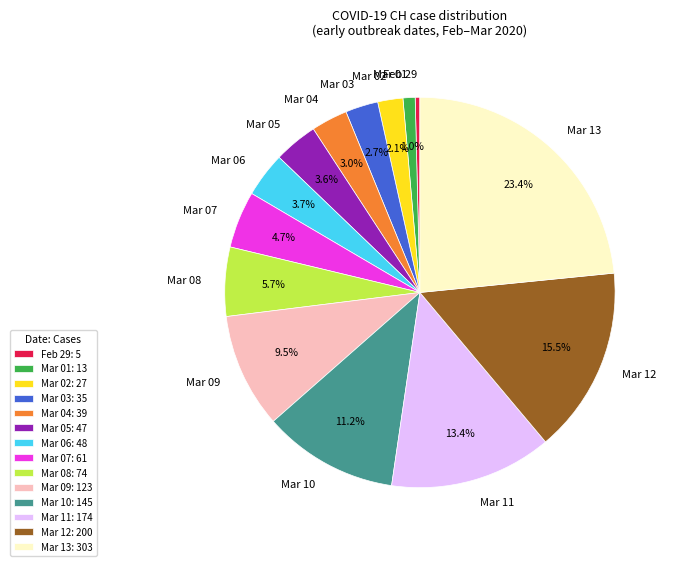

Does any single category account for the majority?

No